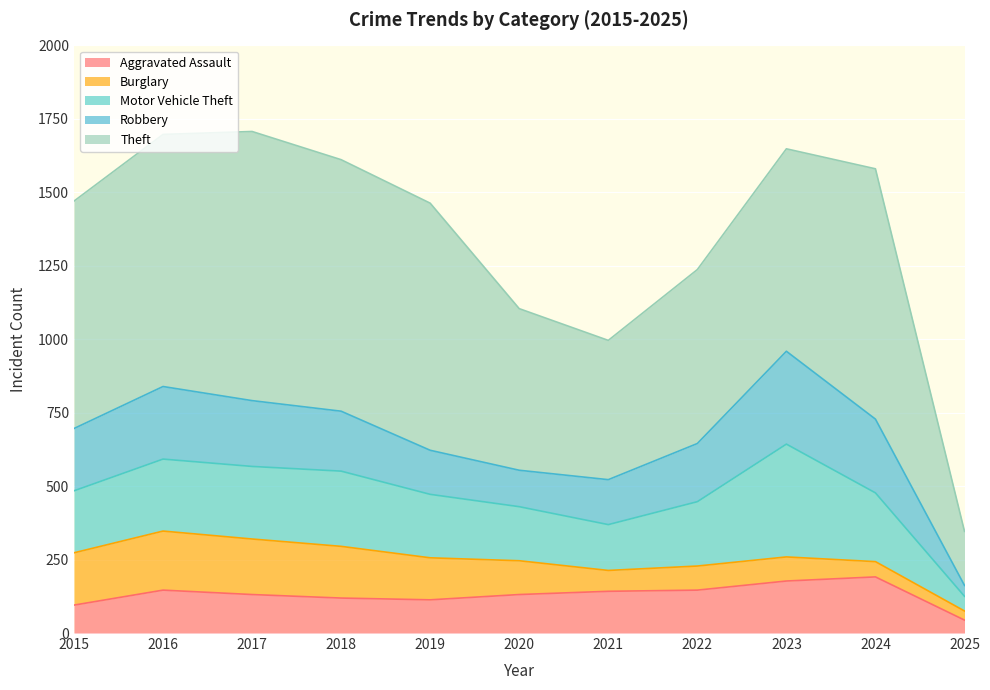

What is the greatest value displayed?

916